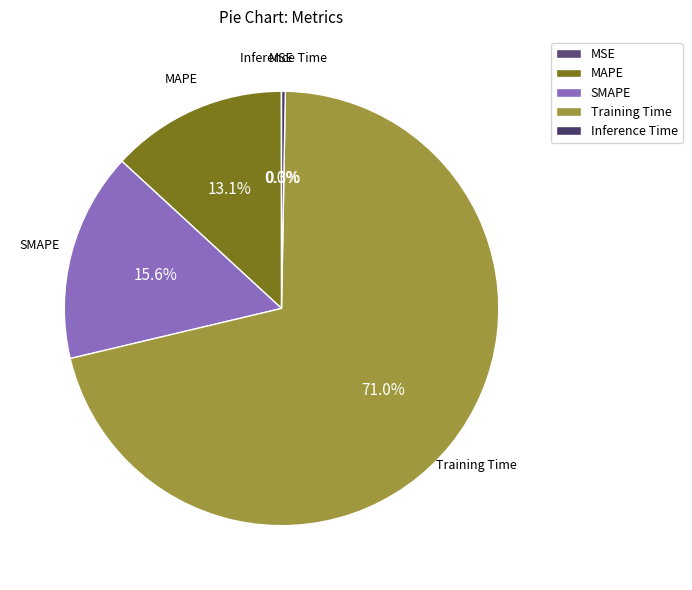

Which slice is the largest?

Training Time